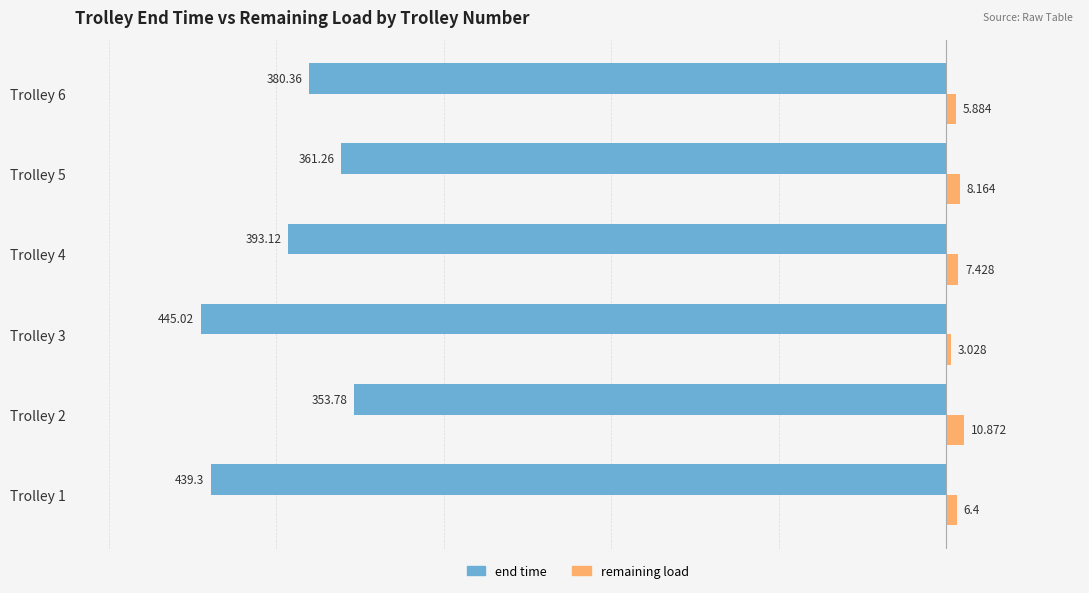

Rank the series at Trolley 6 from lowest to highest value.

end time, remaining load